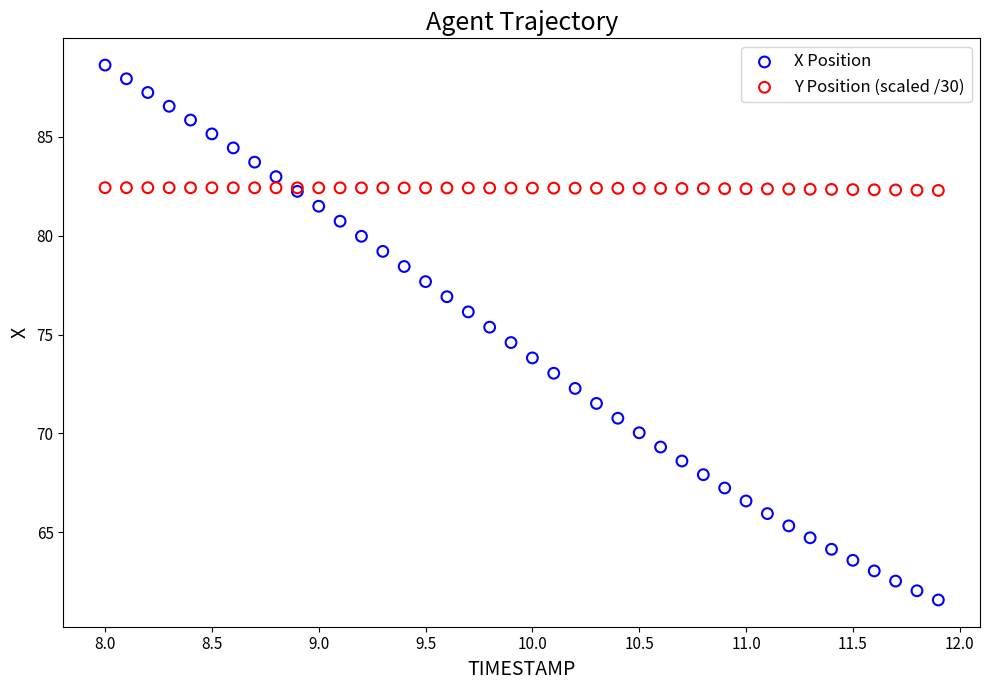

Which series has the largest Y range (max minus min)?

X Position